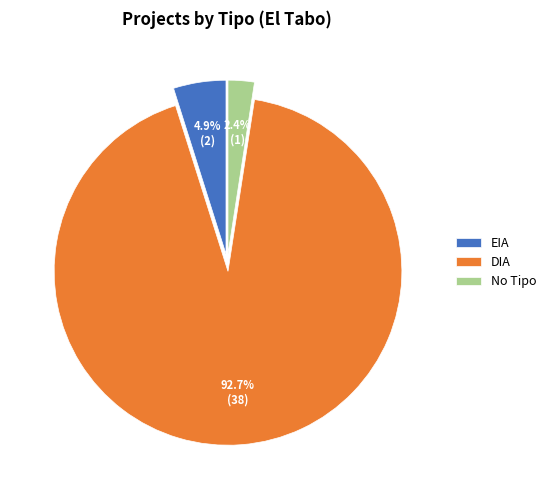

Which slice represents more than half of the pie?

DIA